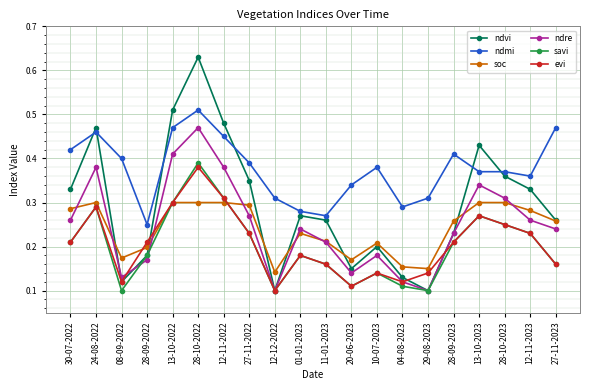

What position from the left is 12-11-2023?

19